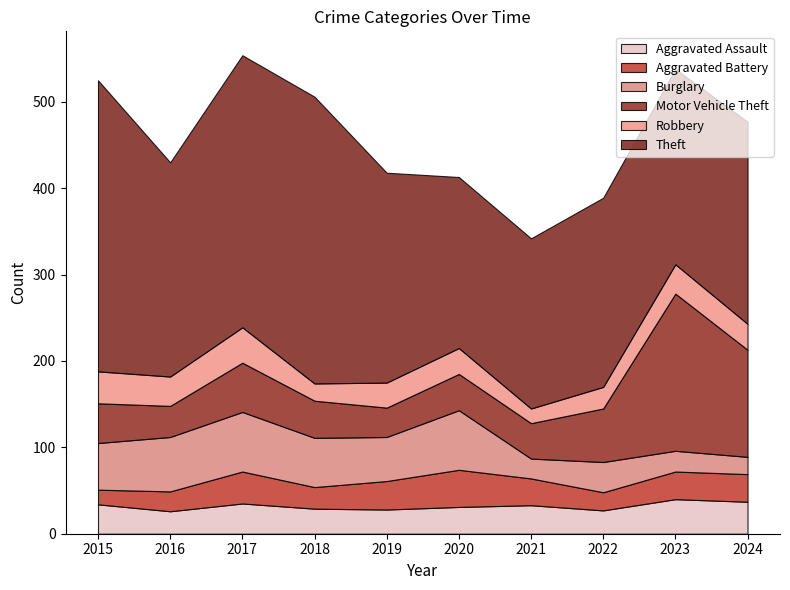

Which series has the largest range (max minus min)?

Motor Vehicle Theft